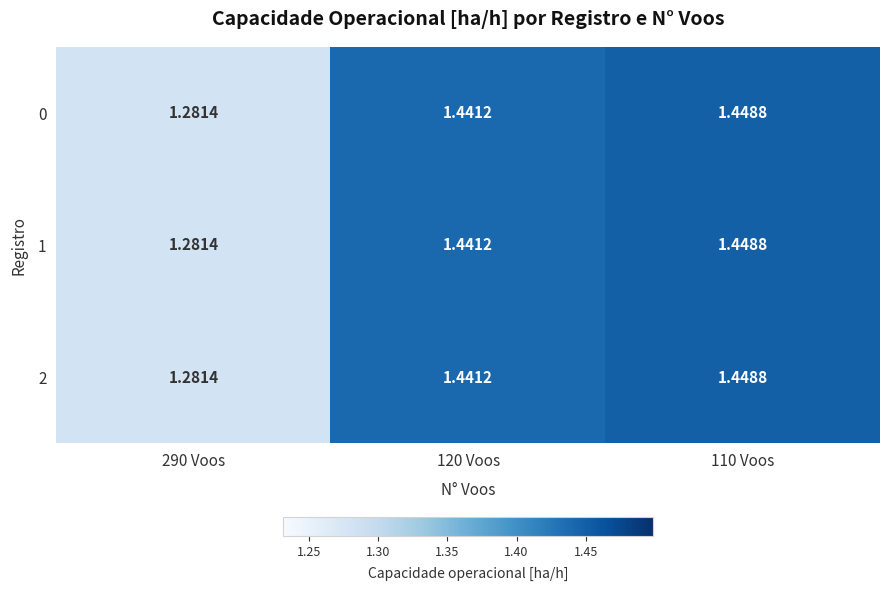

Reading left to right, what are all the values shown in this chart?

0: 290 Voos=1.3	120 Voos=1.4	110 Voos=1.4
1: 290 Voos=1.3	120 Voos=1.4	110 Voos=1.4
2: 290 Voos=1.3	120 Voos=1.4	110 Voos=1.4